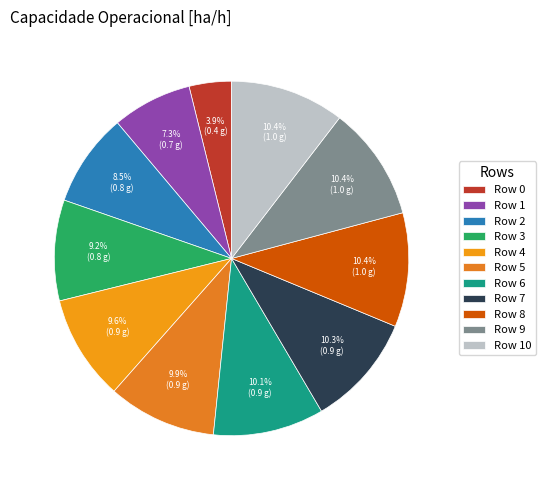

Count the number of slices in the pie.

11